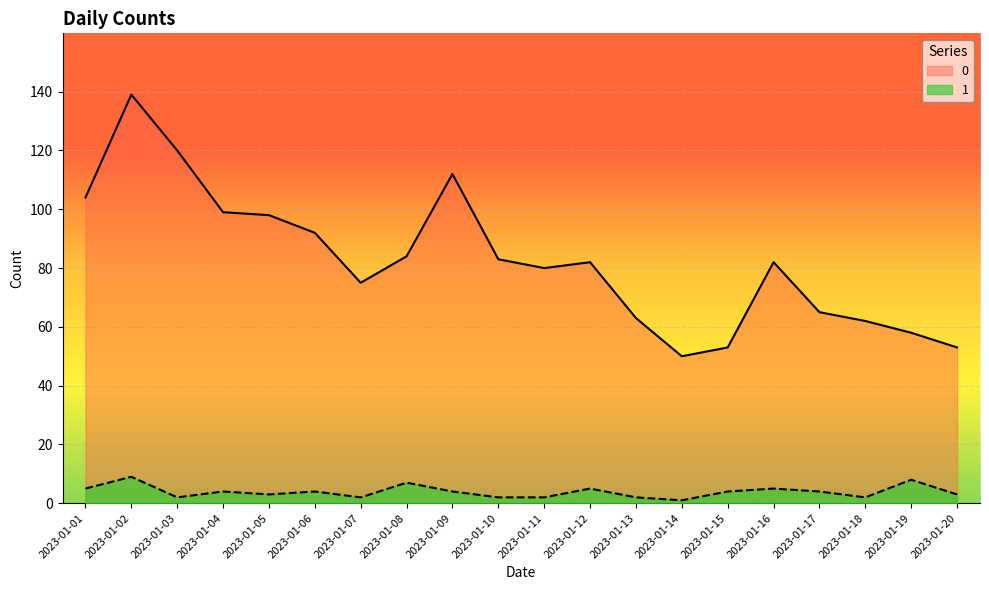

Is the value of 1 at 2023-01-07 greater than the value of 0 at 2023-01-12?

No